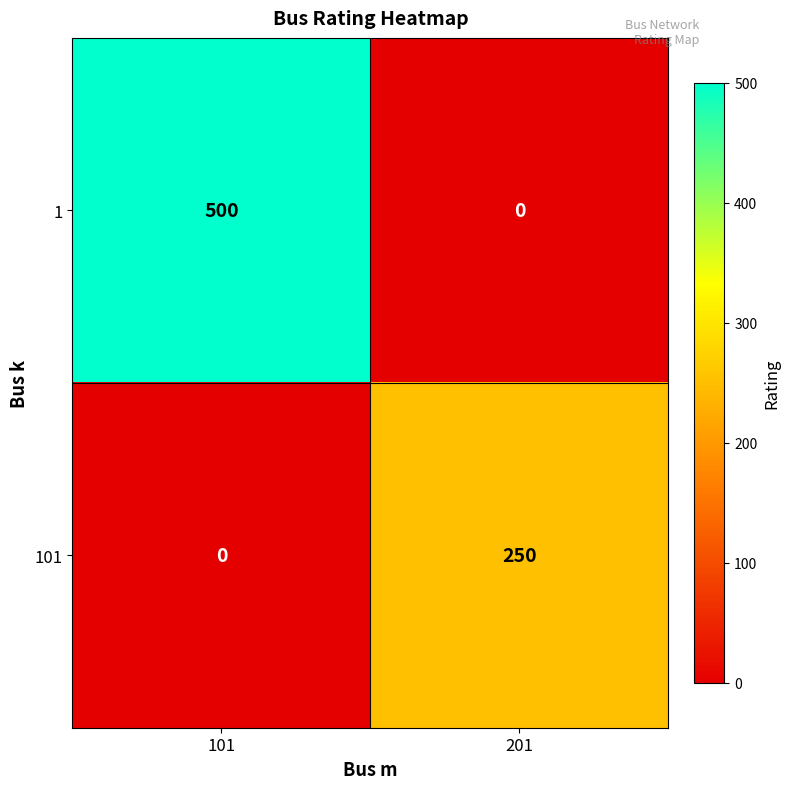

What is the highest value of the 101 series?

250